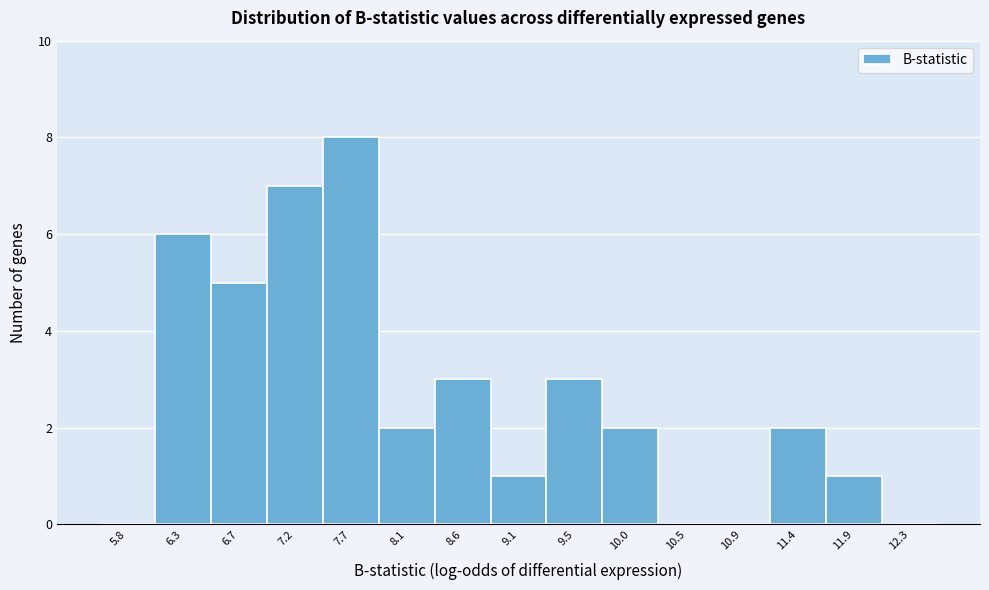

Which range on the x-axis has the tallest bar?

7.45 to 7.90